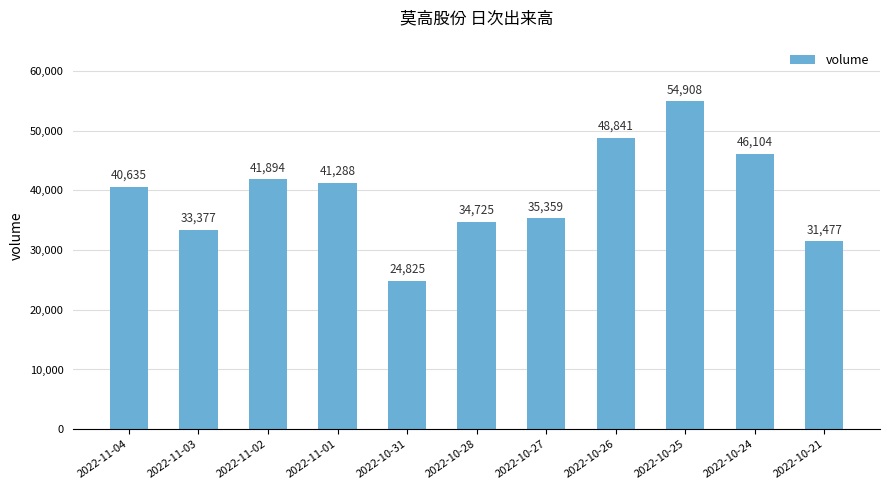

At which label is the value closest to 39866?

2022-11-04